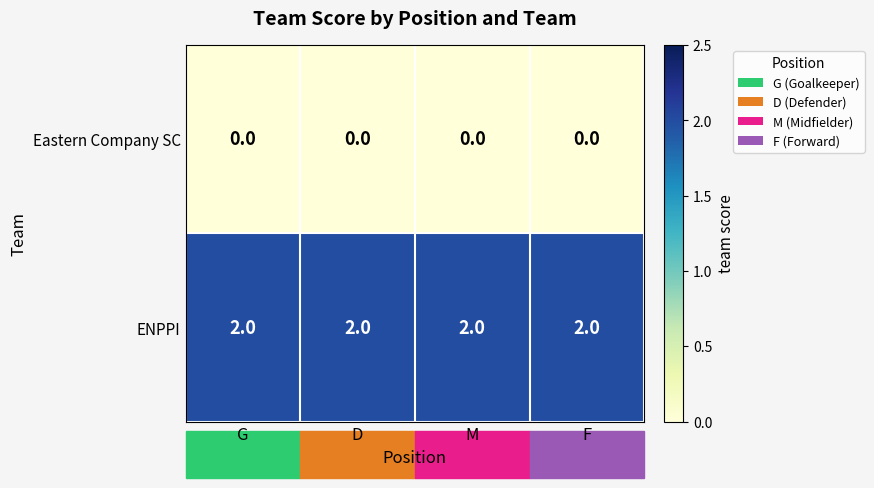

At how many categories does at least one series exceed 1?

4